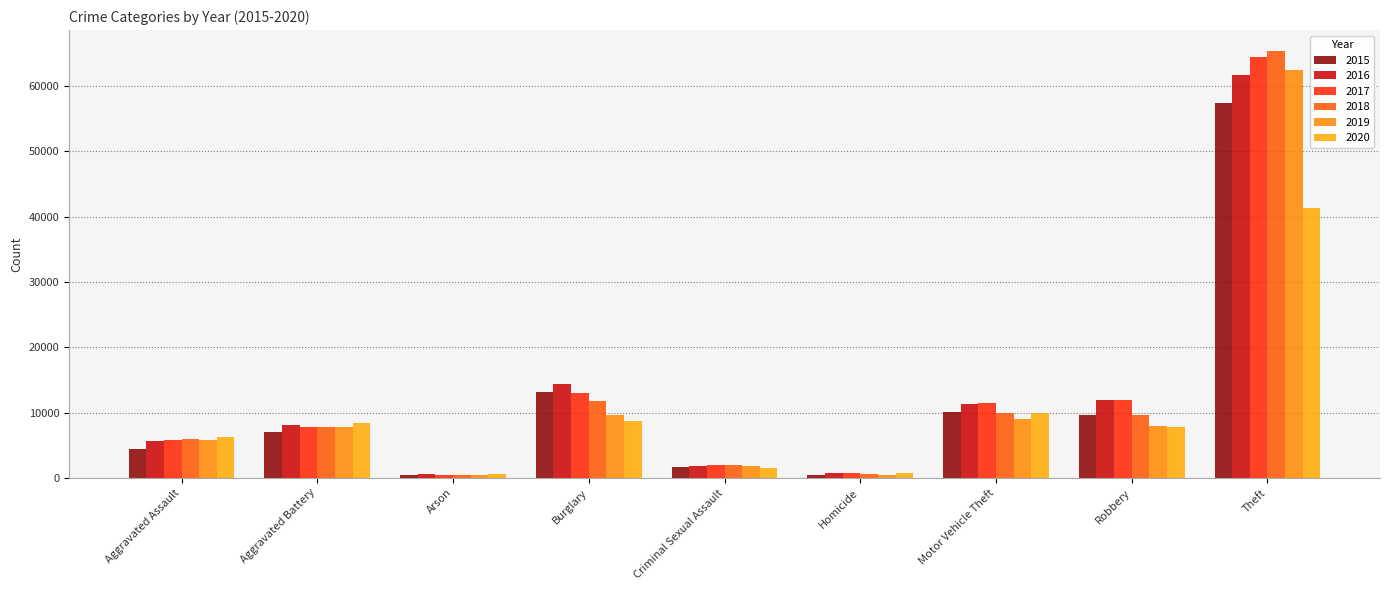

Count the number of data series in this chart.

6